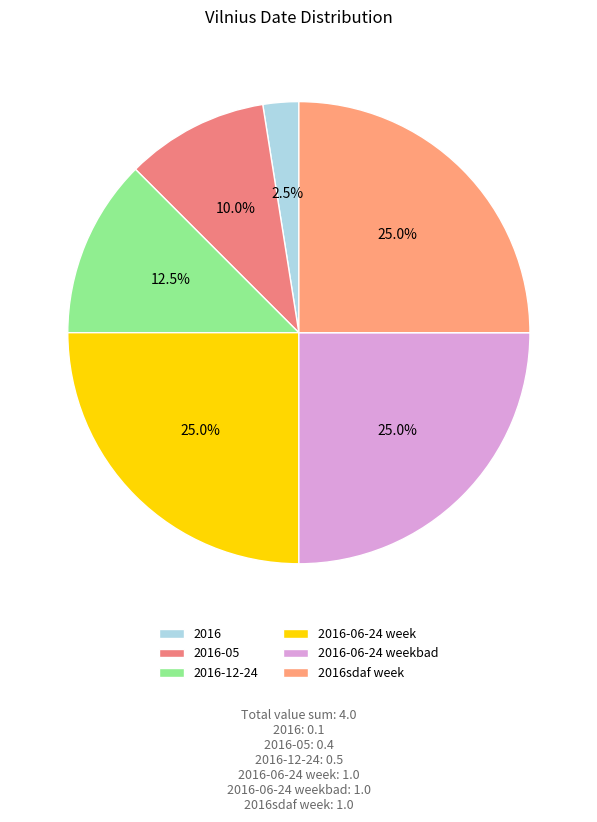

Which slice is the smallest?

2016